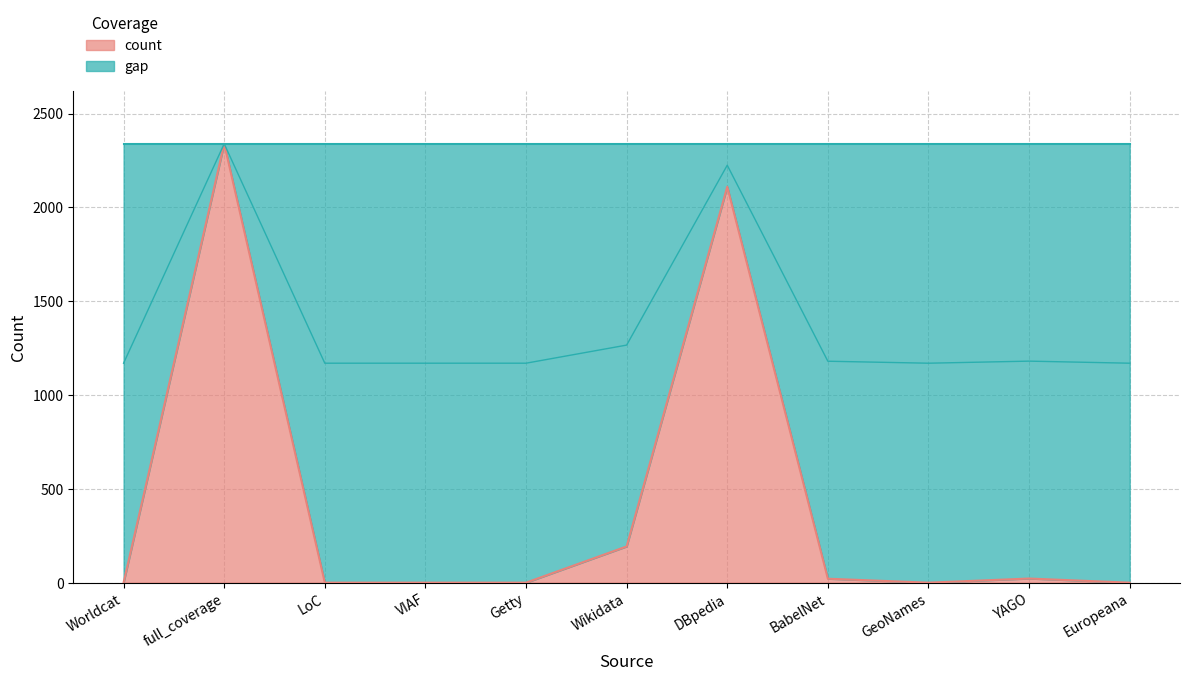

Where is count nearest to the value 1169?

DBpedia